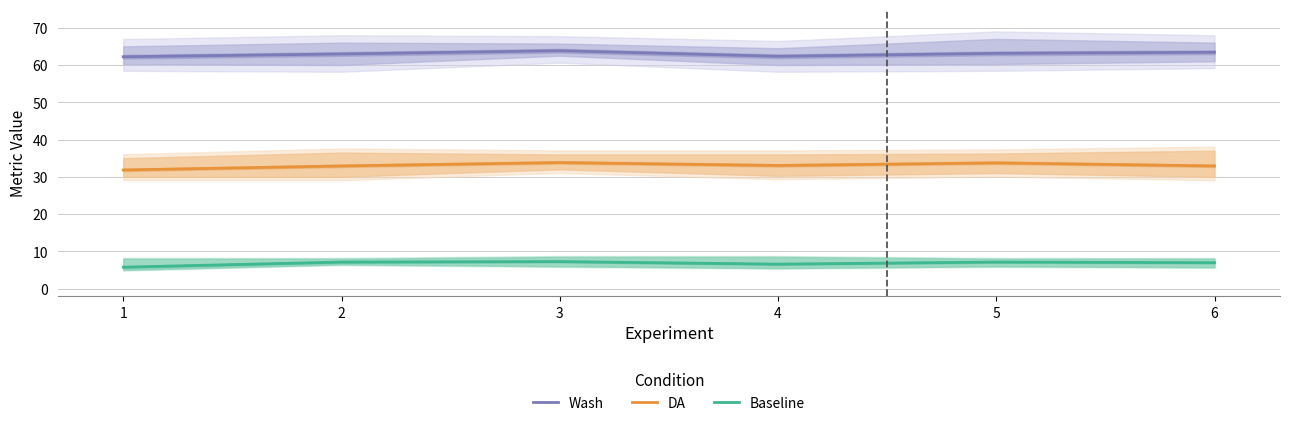

What value does the Baseline series have at 1?

5.8